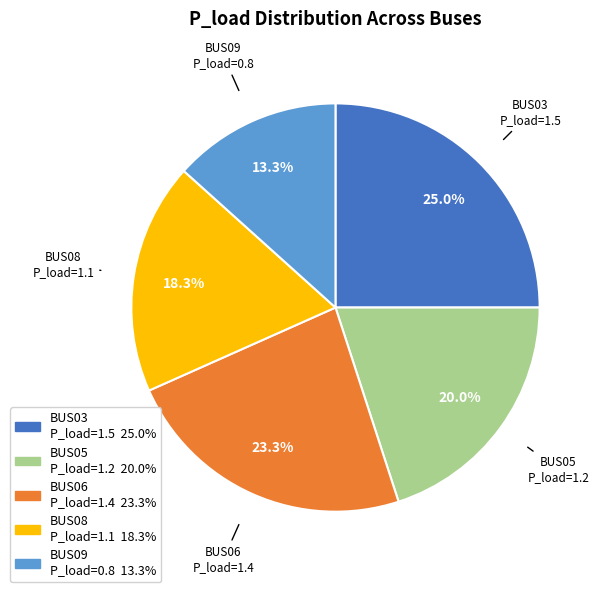

Does any single category account for the majority?

No